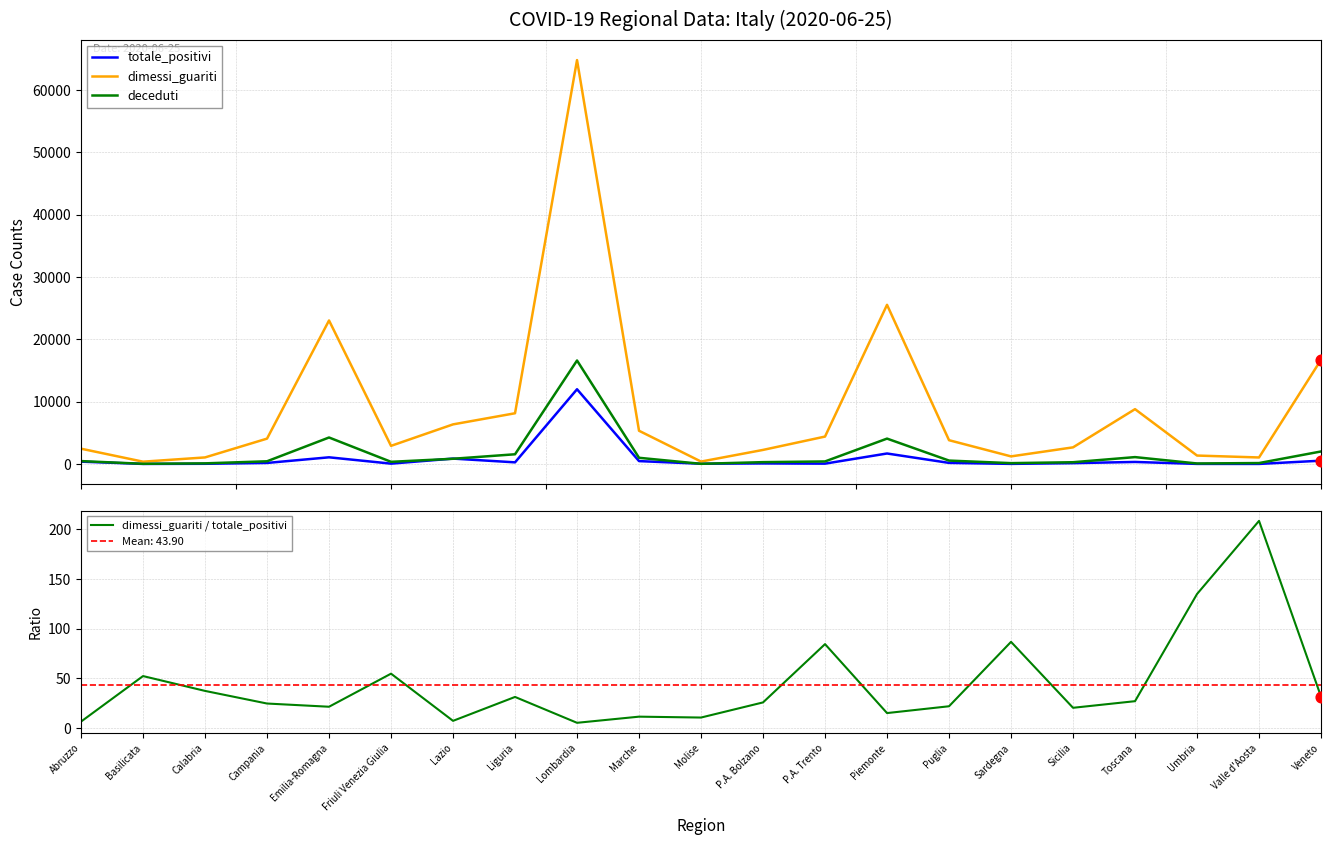

Which series reaches the minimum Y coordinate?

totale_positivi